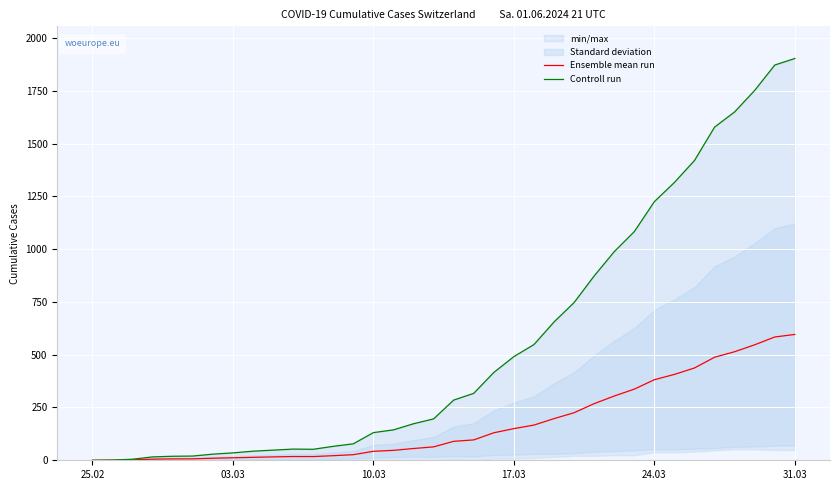

Which series has the largest total across all categories?

Controll run